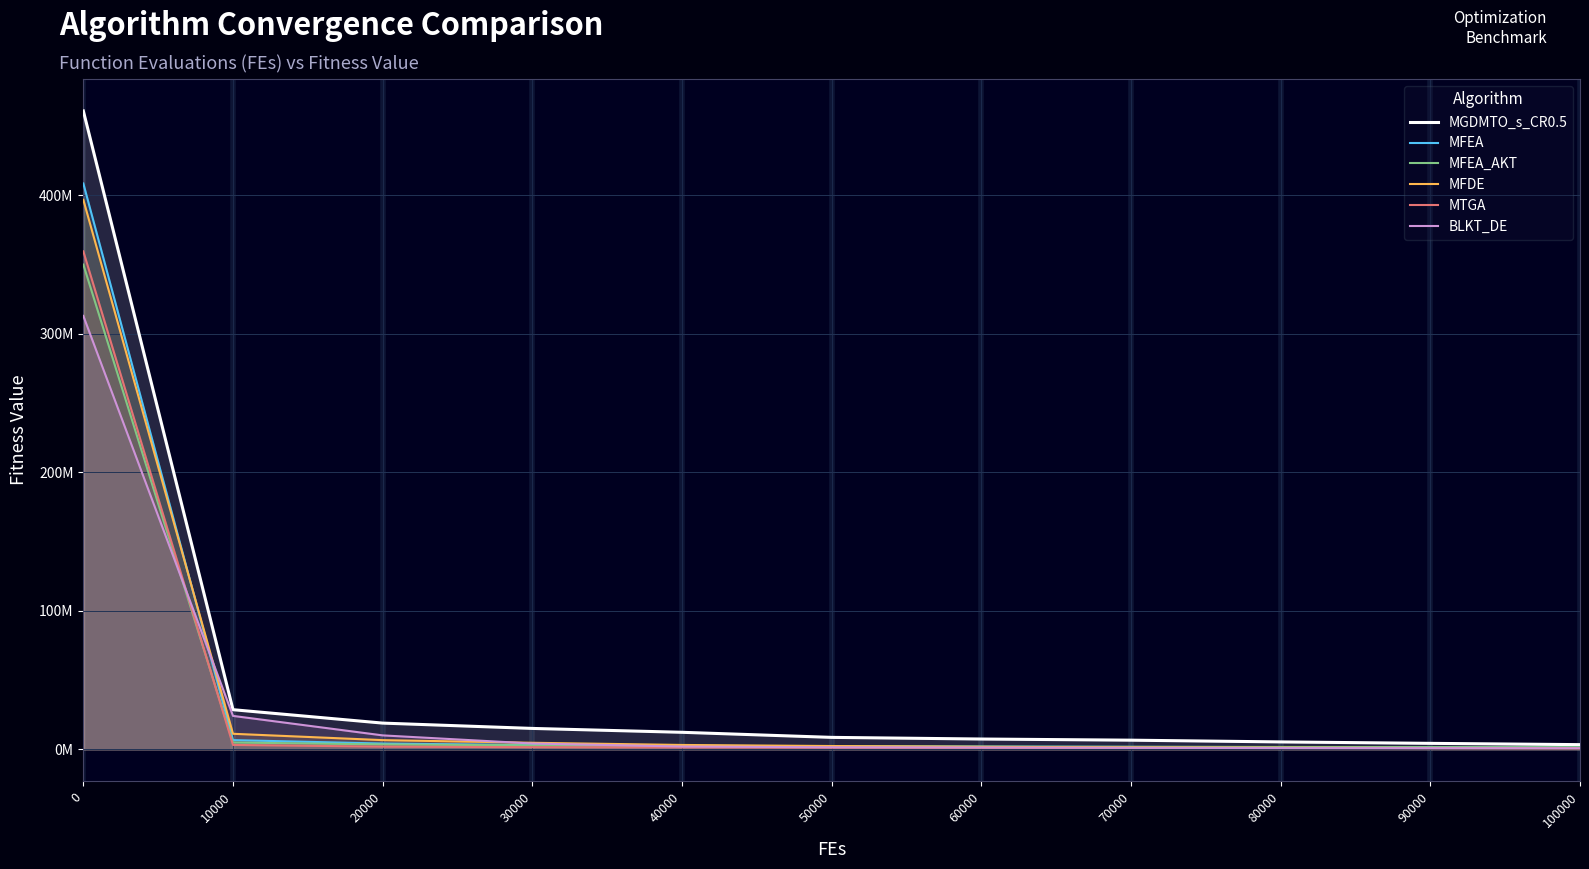

What is the difference between the MTGA values at 50000 and 100000?

385412.6